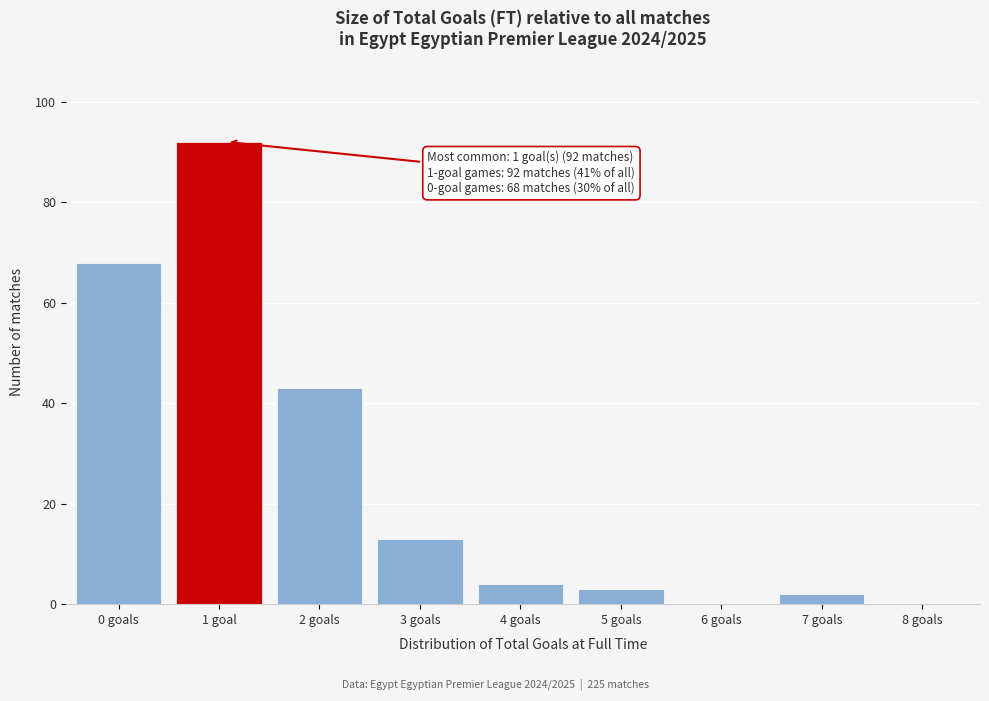

Reading right to left, what are all the values shown in this chart?

8 goals=0	7 goals=2	6 goals=0	5 goals=3	4 goals=4	3 goals=13	2 goals=43	1 goal=92	0 goals=68